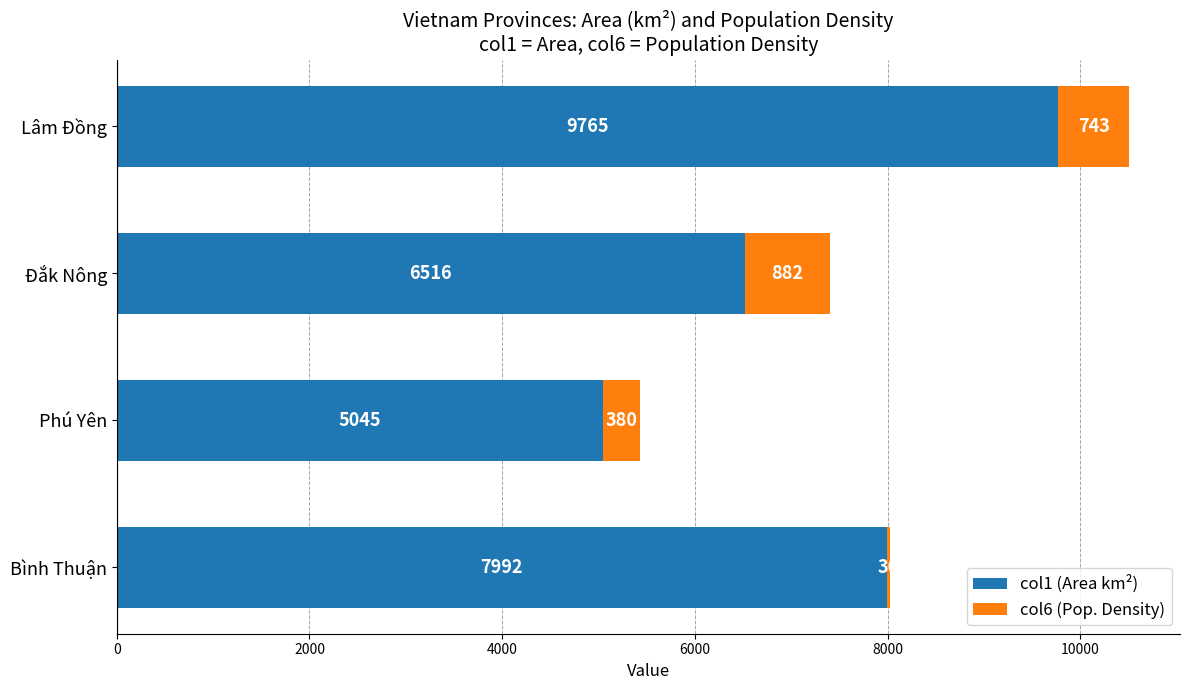

List the labels in order of col1 (Area km²) value, largest first.

Lâm Đồng, Bình Thuận, Đắk Nông, Phú Yên